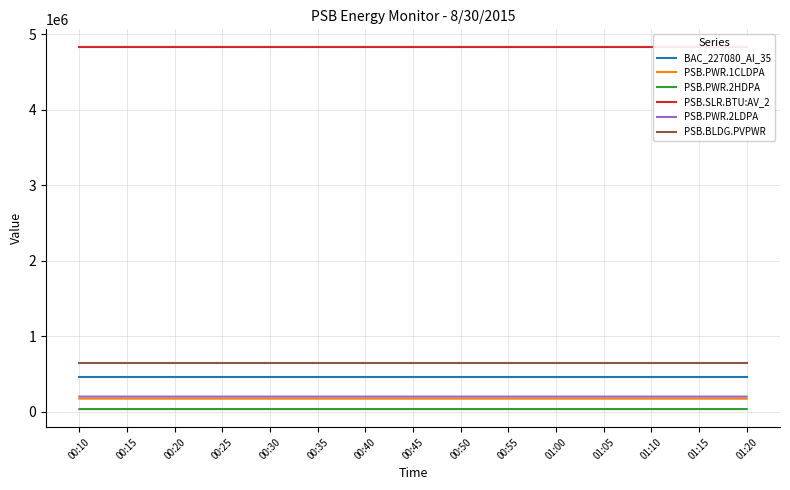

What is the average value of the PSB.PWR.2HDPA series?

38361